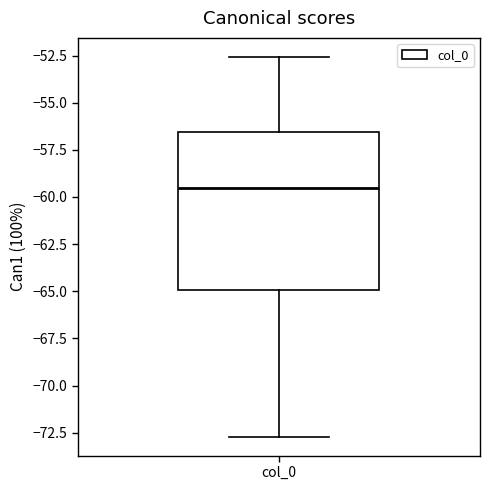

Read this box plot against the y-axis: the position of the median line, the range covered by the box, and the ends of both whiskers. The values are not printed on the chart, so give them approximately, as read against the axis.

median -59.5, box -65.0 to -56.5, whiskers -72.5 to -52.5